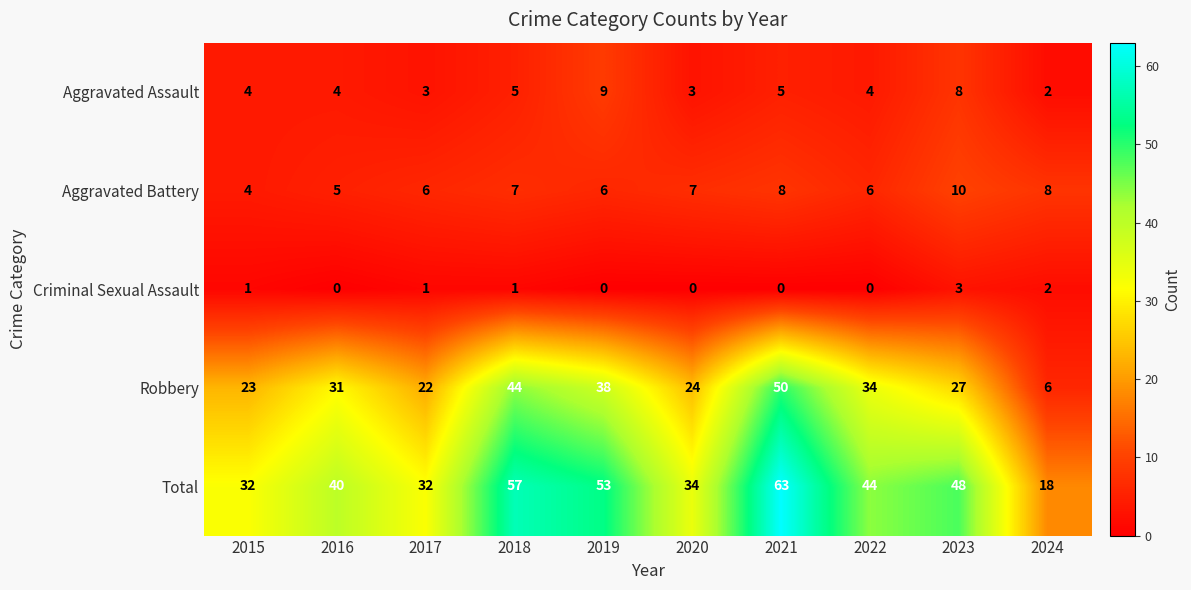

The value of Robbery at 2017 is 22. True or false?

True